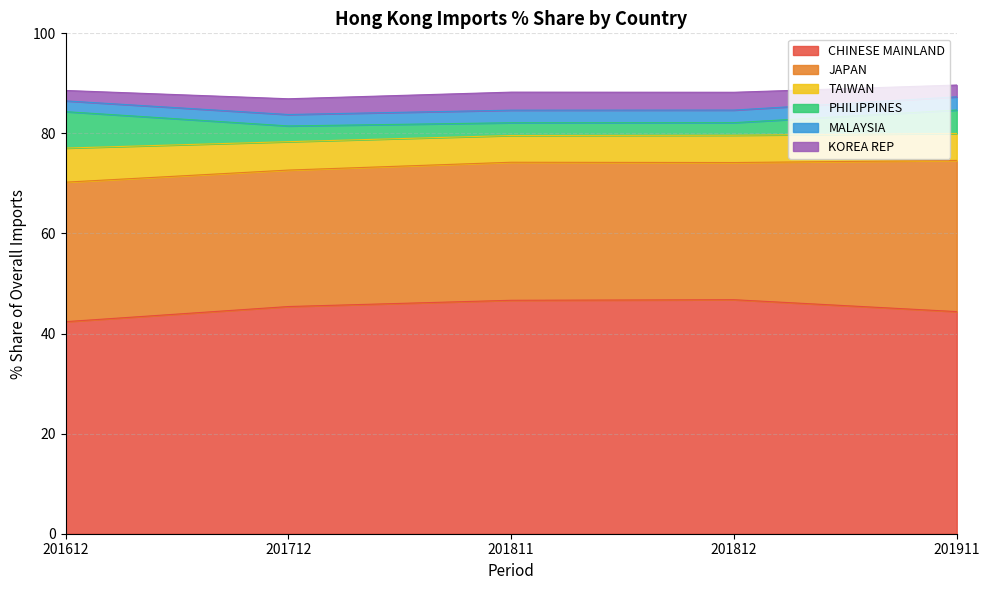

At how many categories does at least one series exceed 29?

5